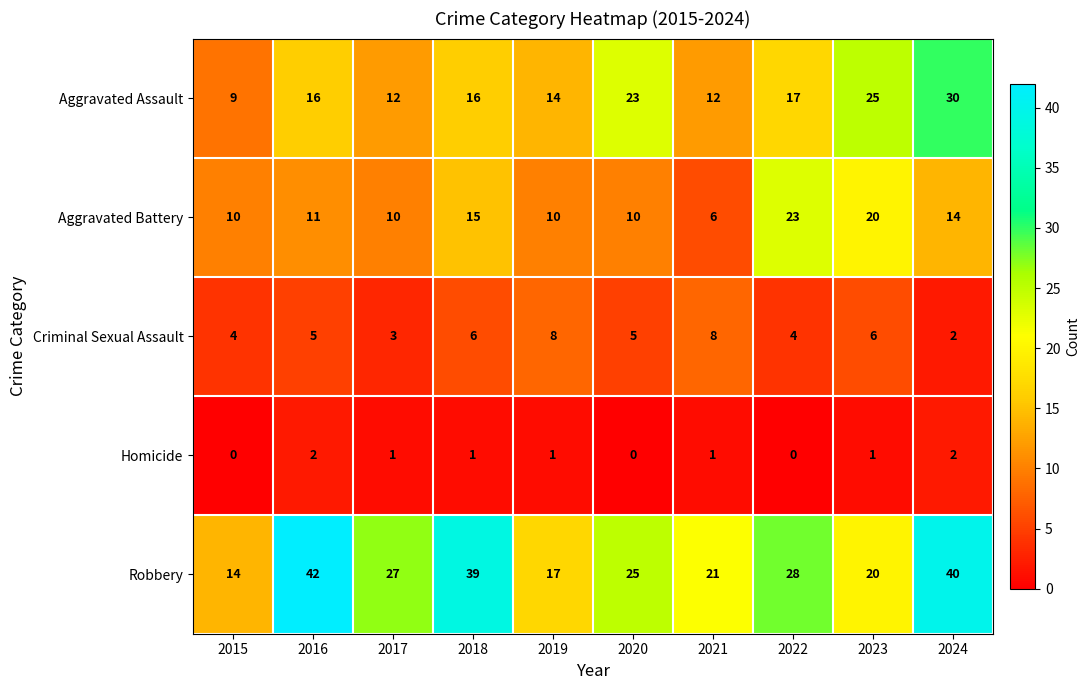

What is the total value across all series at 2016?

76